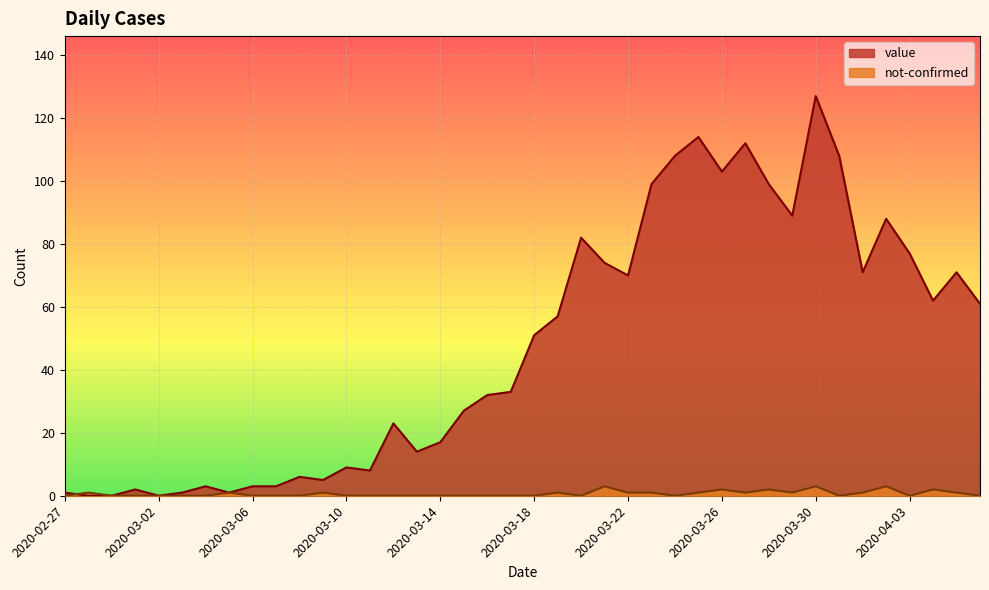

The value of not-confirmed at 2020-04-02 is 3. True or false?

True